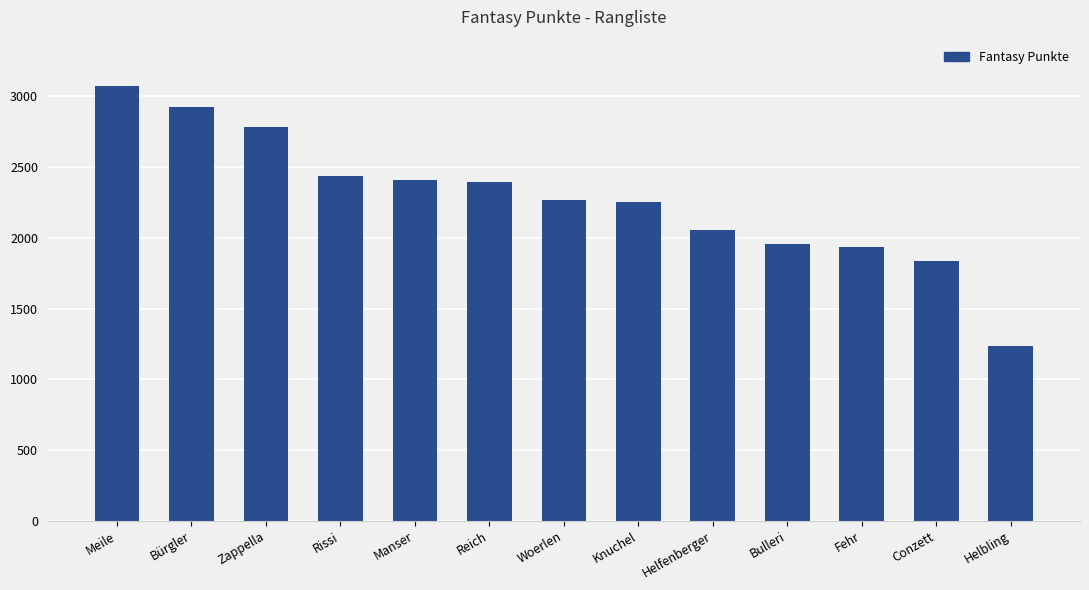

What is the label of the 11th bar from the right?

Zappella